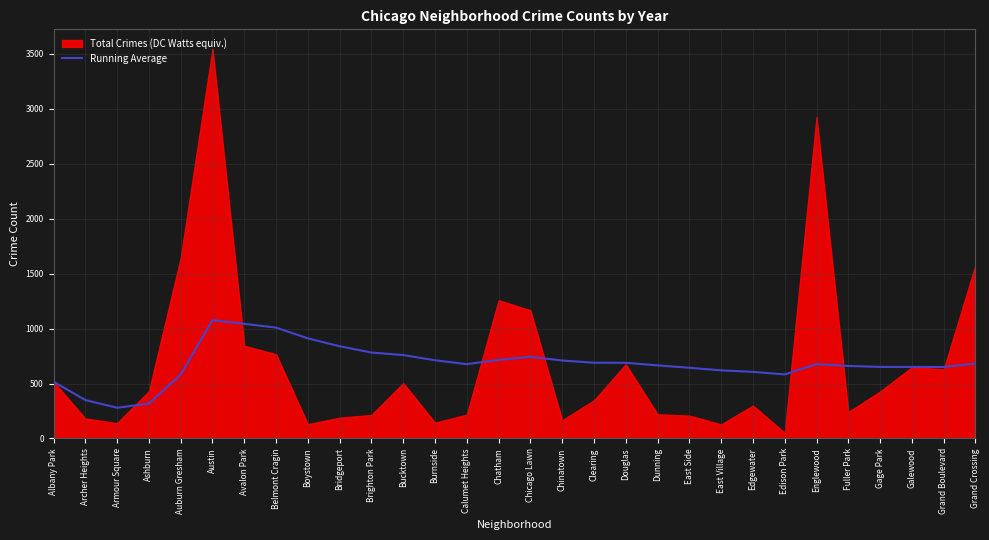

What is the lowest value of the Running Average series?

279.7